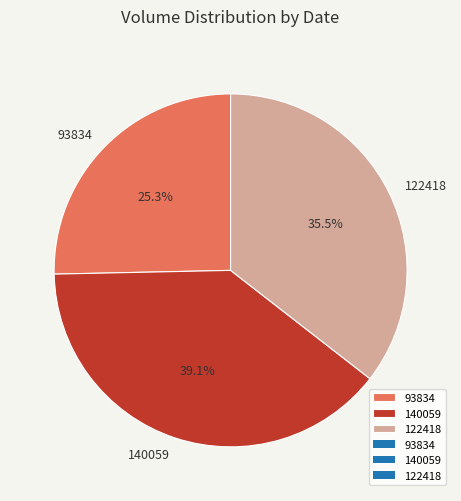

To the nearest percent, what is the average slice percentage?

33%